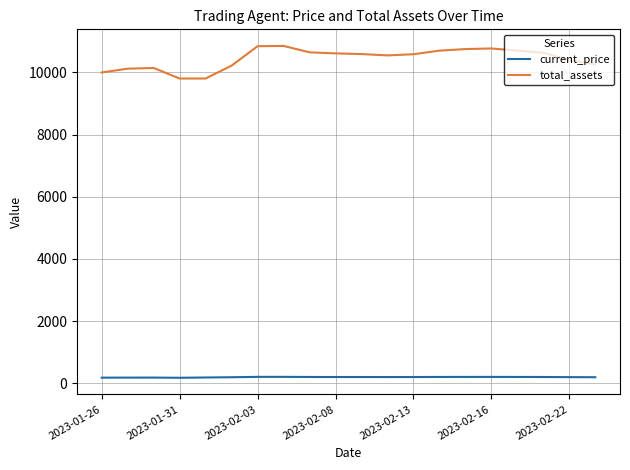

What is the sum of all total_assets values?

209000.7